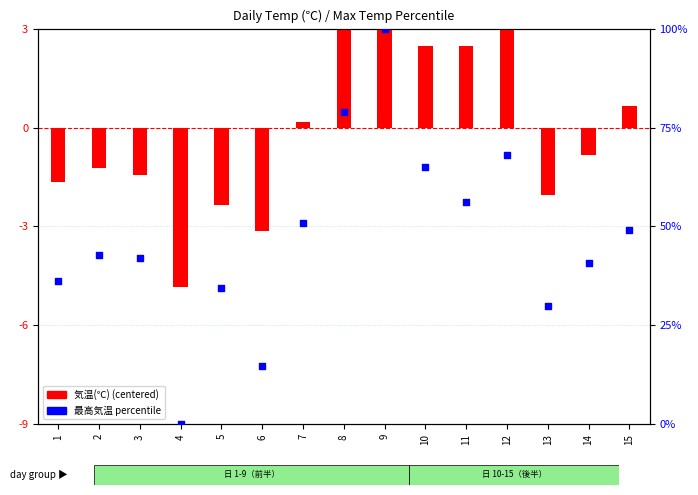

Which series reaches the maximum Y coordinate?

最高気温(col_7)